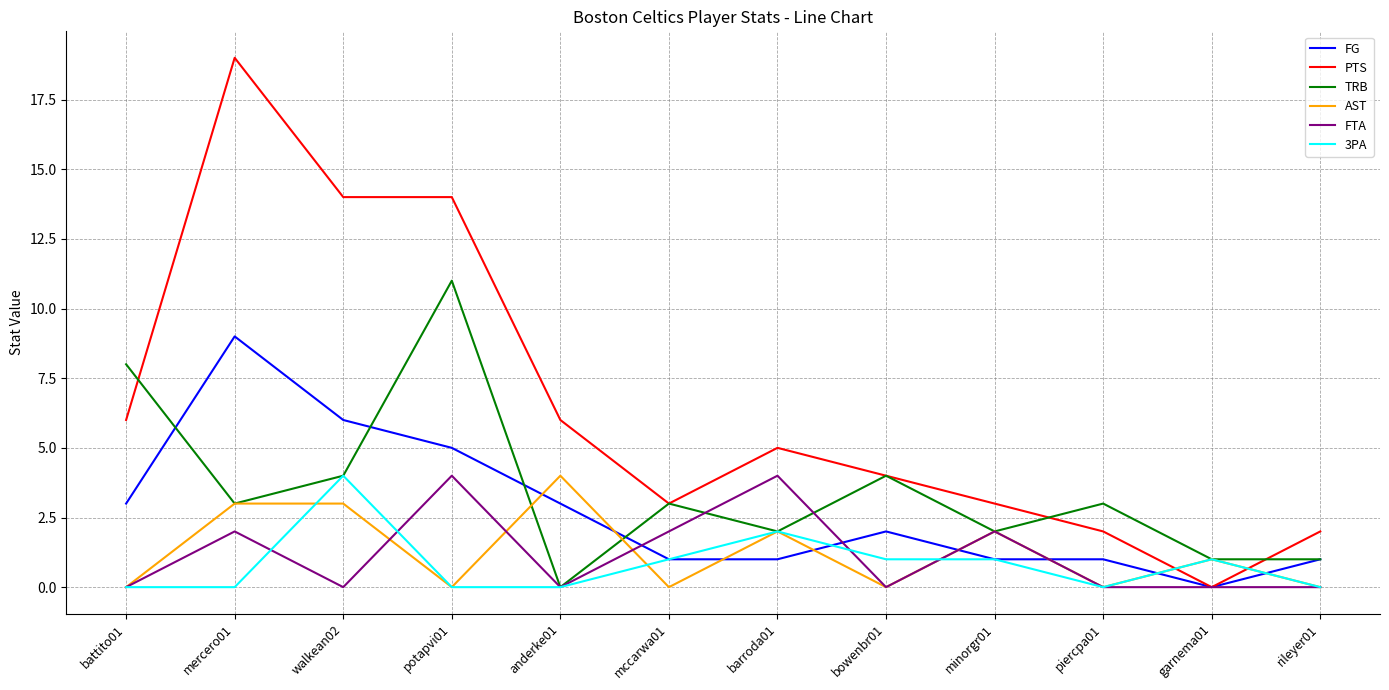

Which series has the largest range (max minus min)?

PTS